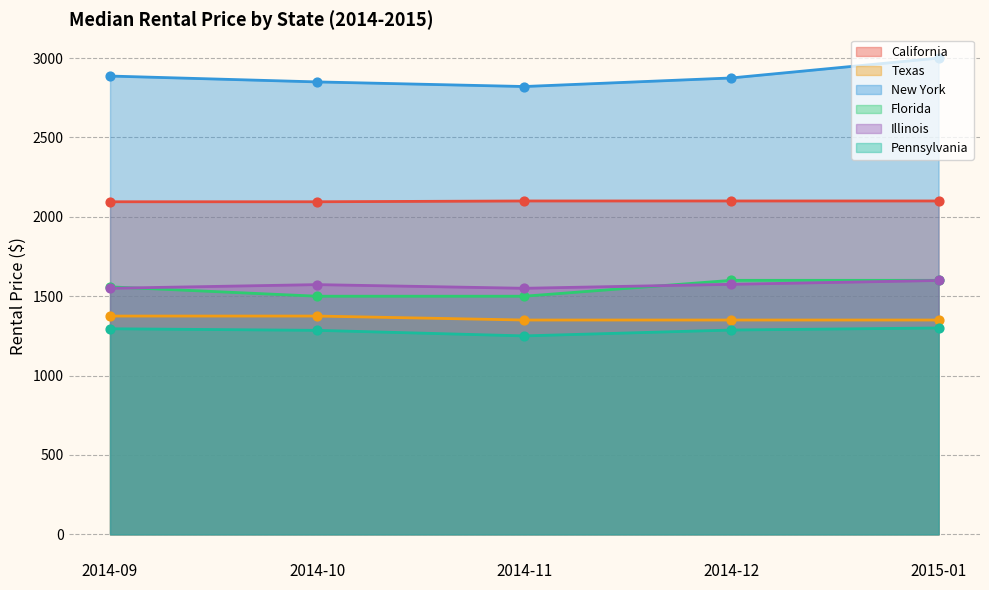

Which series contains the highest Y value?

New York